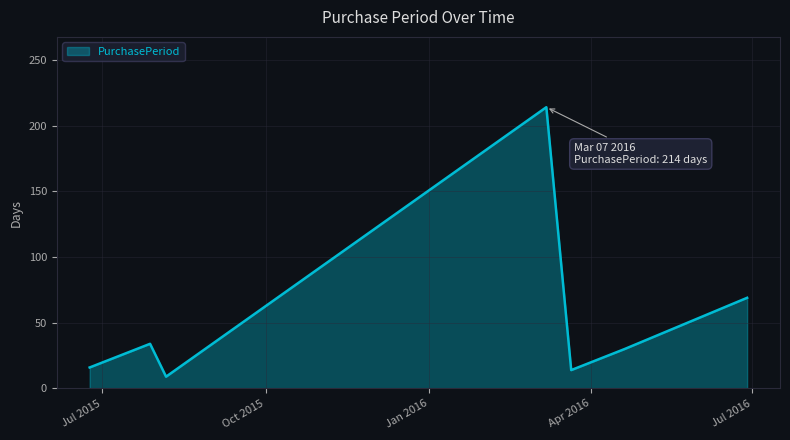

Reading left to right, what are all the values shown in this chart?

16	34	9	214	14	30	69